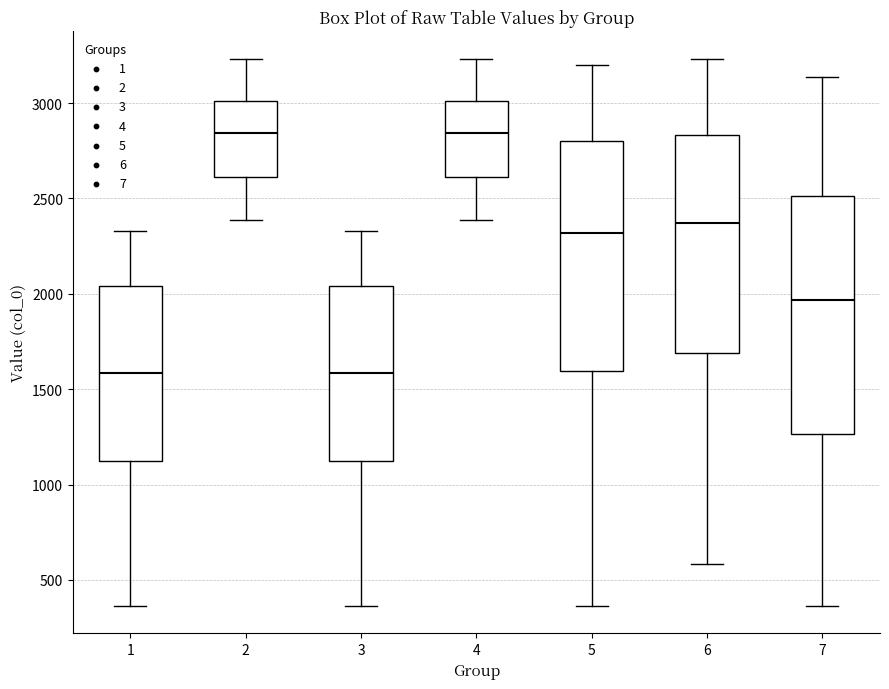

Reading left to right, transcribe this box plot: for each box, give where its median line is, the range the box spans, and where its two whiskers end, as read against the y-axis. The values are not printed on the chart, so give them approximately, as read against the axis.

1: median 1600, box 1100 to 2050, whiskers 350 to 2350
2: median 2850, box 2600 to 3000, whiskers 2400 to 3250
3: median 1600, box 1100 to 2050, whiskers 350 to 2350
4: median 2850, box 2600 to 3000, whiskers 2400 to 3250
5: median 2300, box 1600 to 2800, whiskers 350 to 3200
6: median 2350, box 1700 to 2850, whiskers 600 to 3250
7: median 1950, box 1250 to 2500, whiskers 350 to 3150